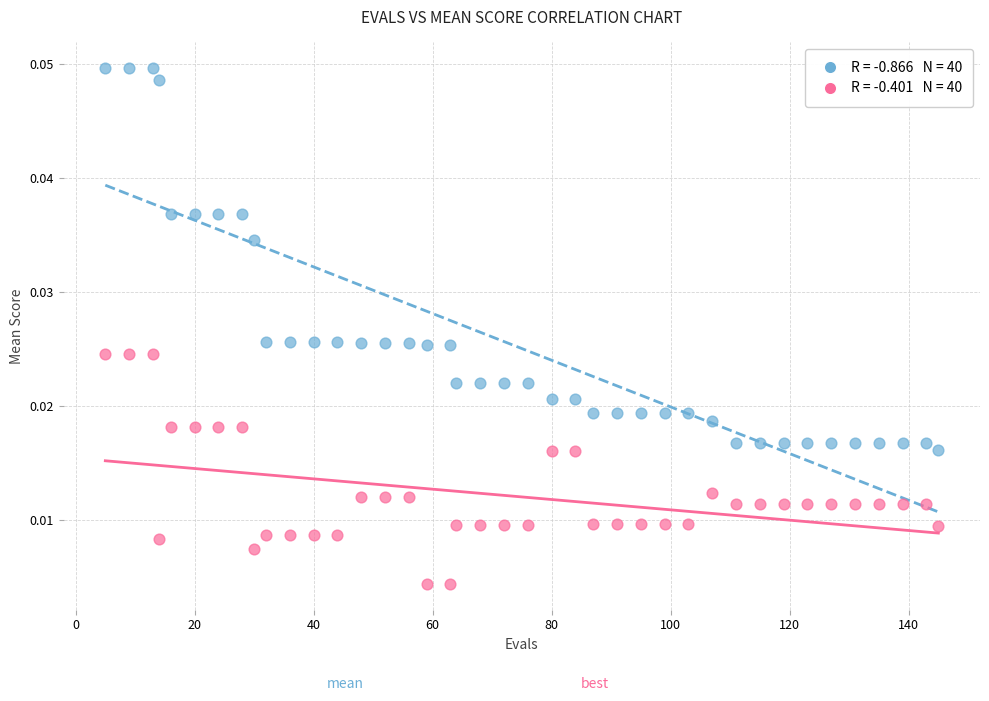

Across all data points, what is the range of X values (max minus min)?

140.0